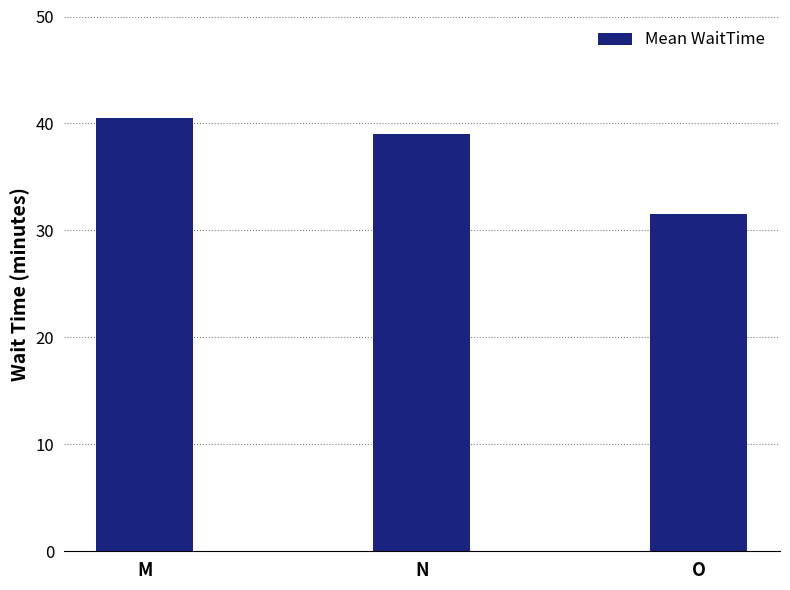

True or false: the data shows 7.0 at O.

False